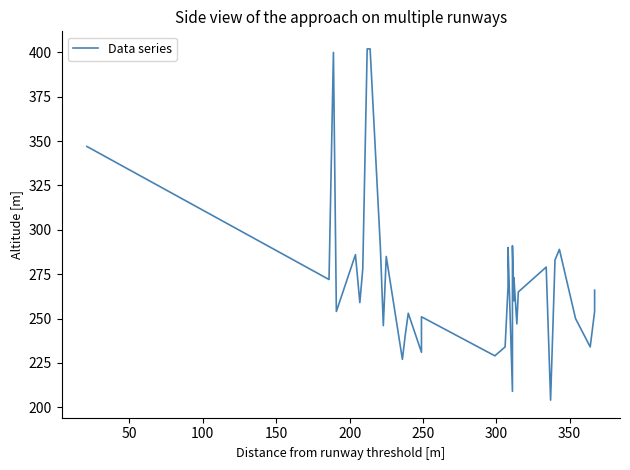

The chart shows a value of 430 at 10. True or false?

False